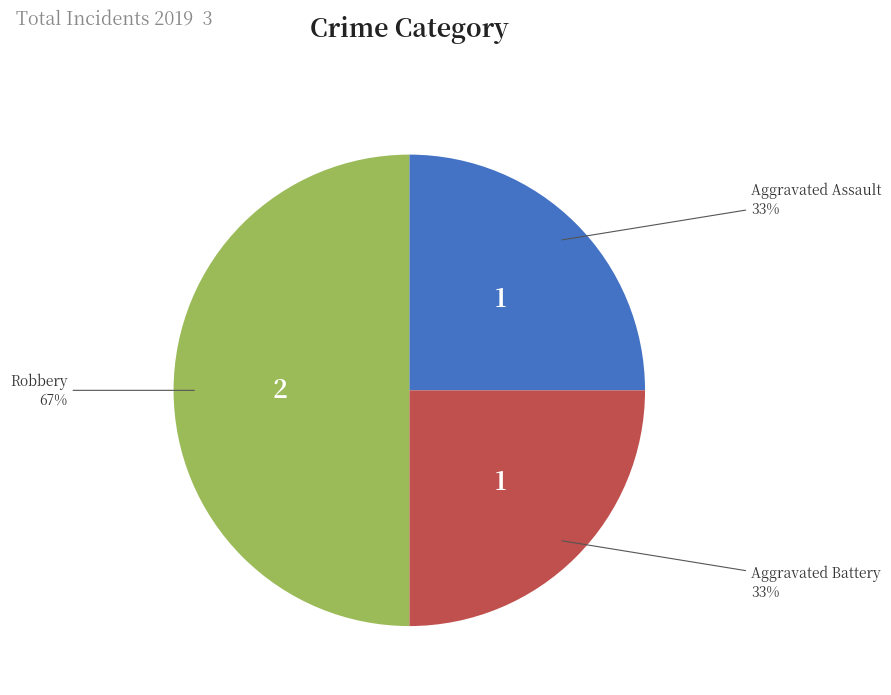

What is the largest slice in the pie chart?

Robbery